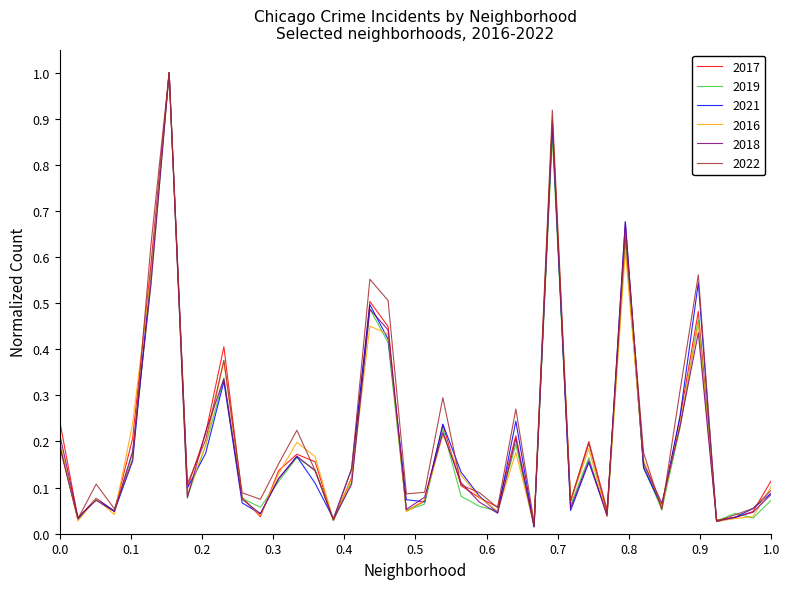

What is the greatest value displayed?

1.0